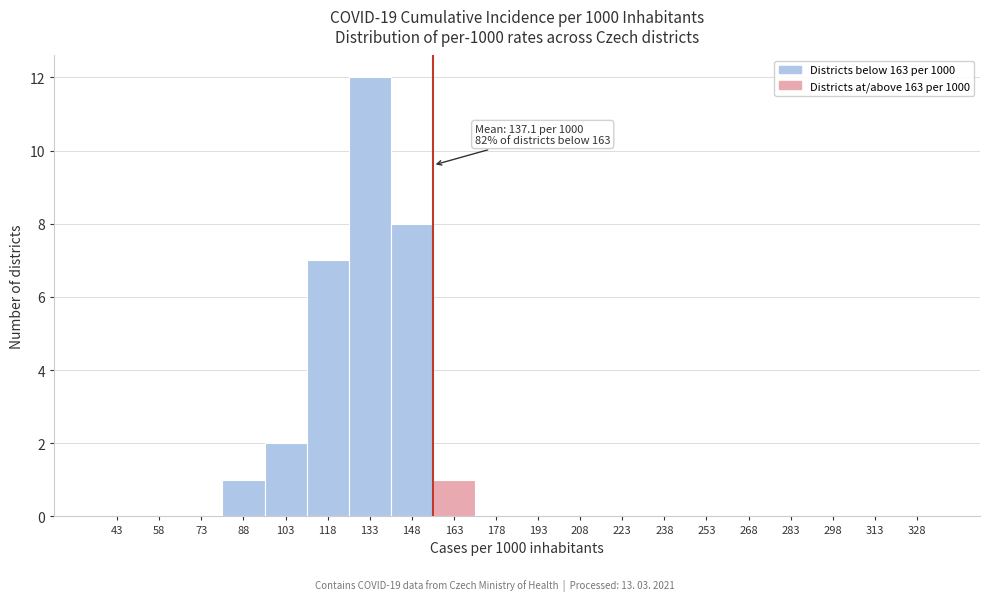

Reading right to left, what are all the values shown in this chart?

328=0	313=0	298=0	283=0	268=0	253=0	238=0	223=0	208=0	193=0	178=0	163=1	148=8	133=12	118=7	103=2	88=1	73=0	58=0	43=0